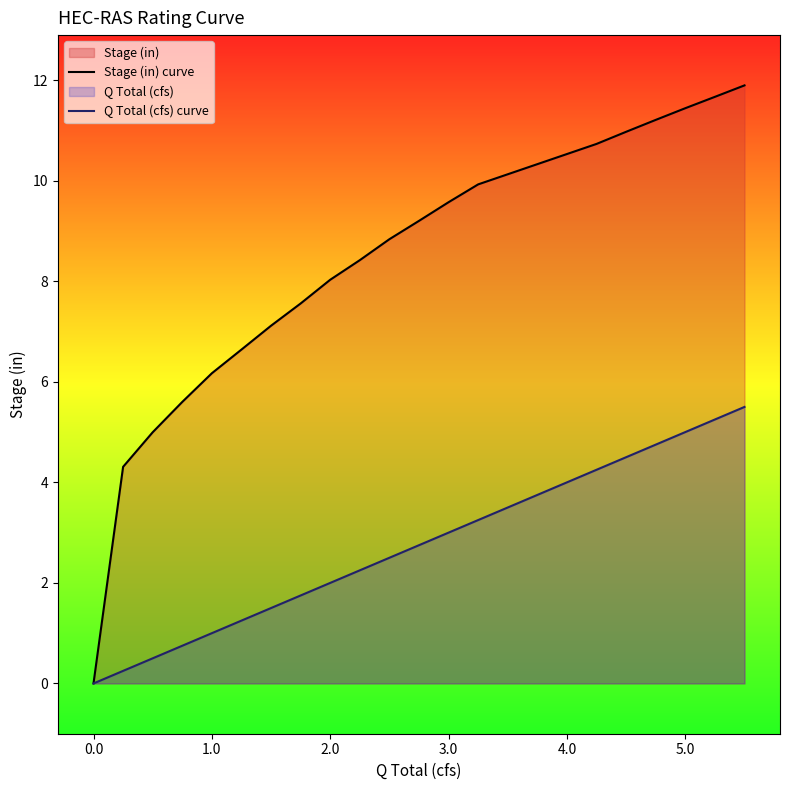

Which series has the largest total across all categories?

Stage (in) curve